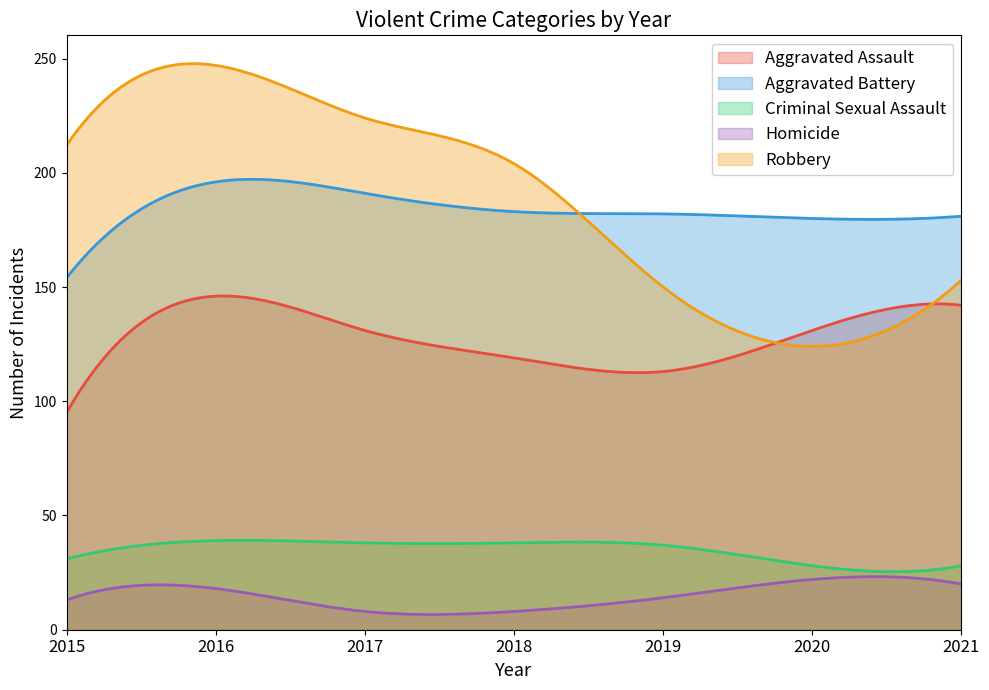

What is the maximum value shown in the chart?

247.8